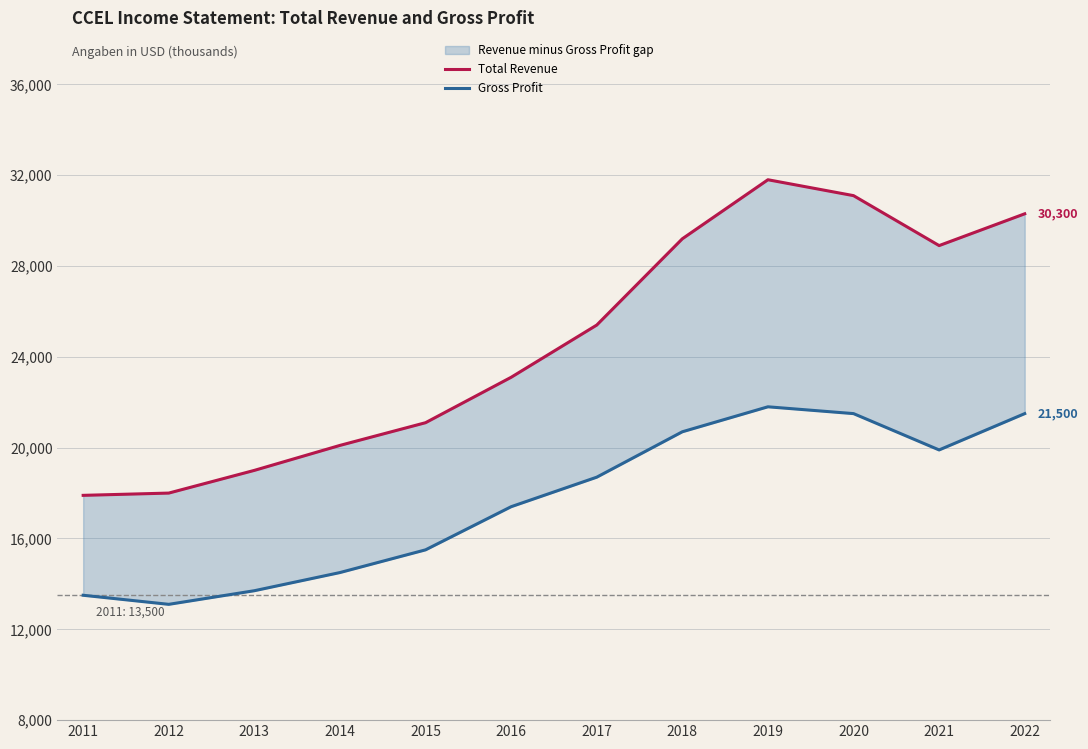

How many interior local peaks does the Gross Profit series have?

1